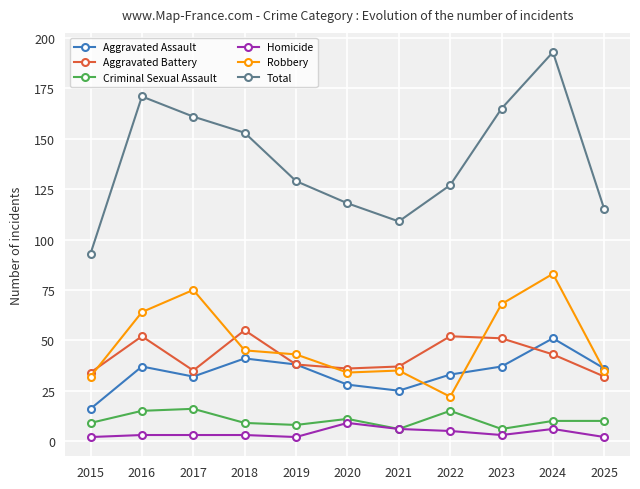

What is the average value of the Total series?

139